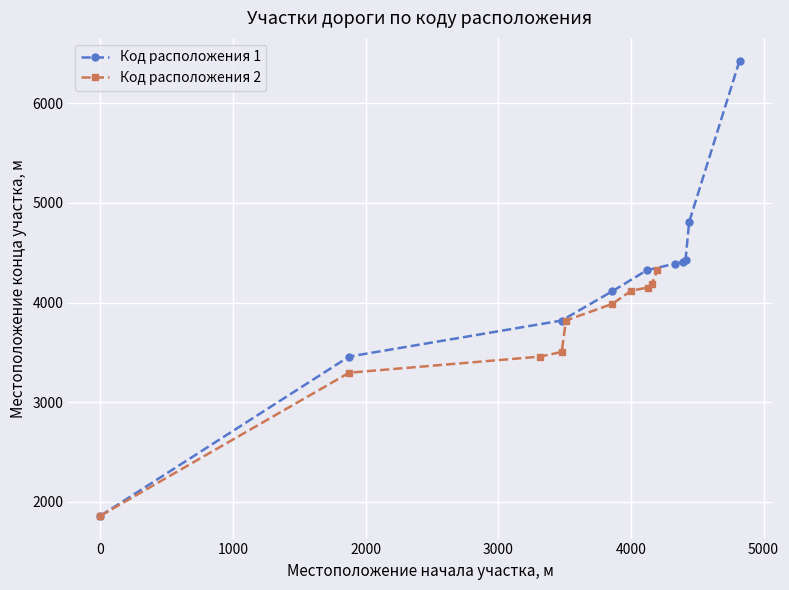

What is the minimum value for Код расположения 2?

1860